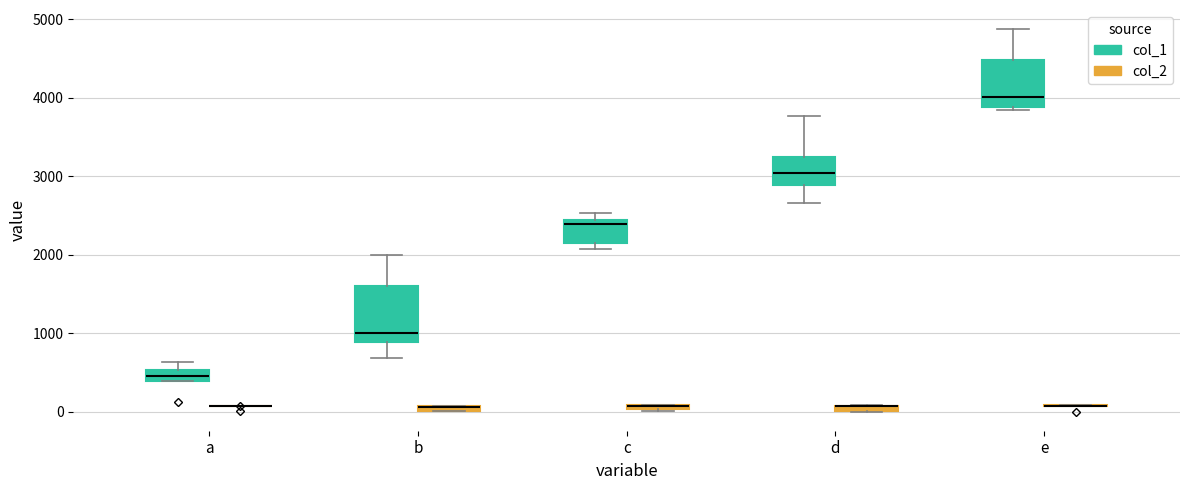

Comparing the boxes themselves (not the whiskers), which one is the tallest?

b (col_1)